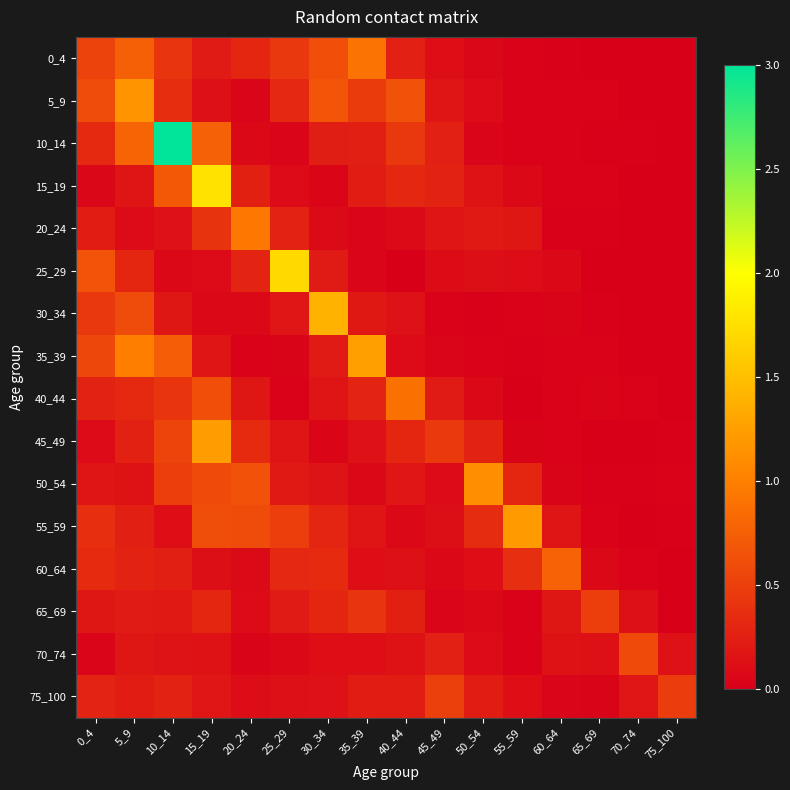

Which category has the lowest value across all series?

70_74